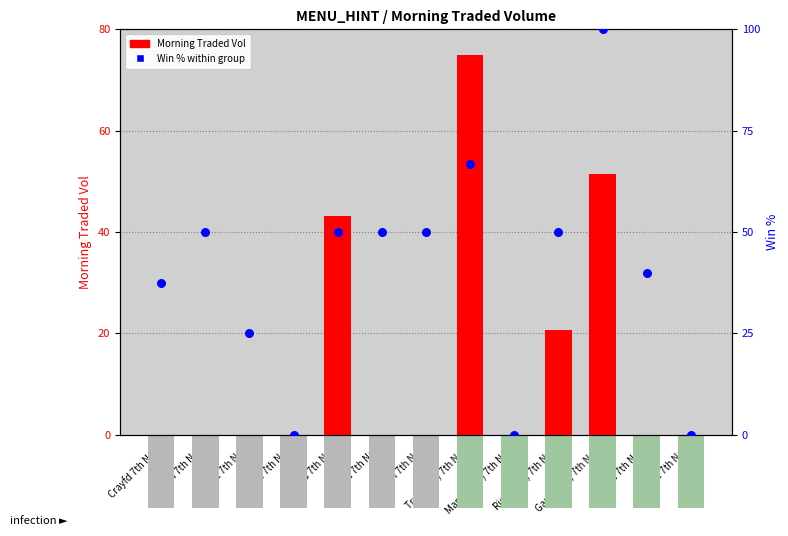

Which series contains the highest Y value?

Win % within group